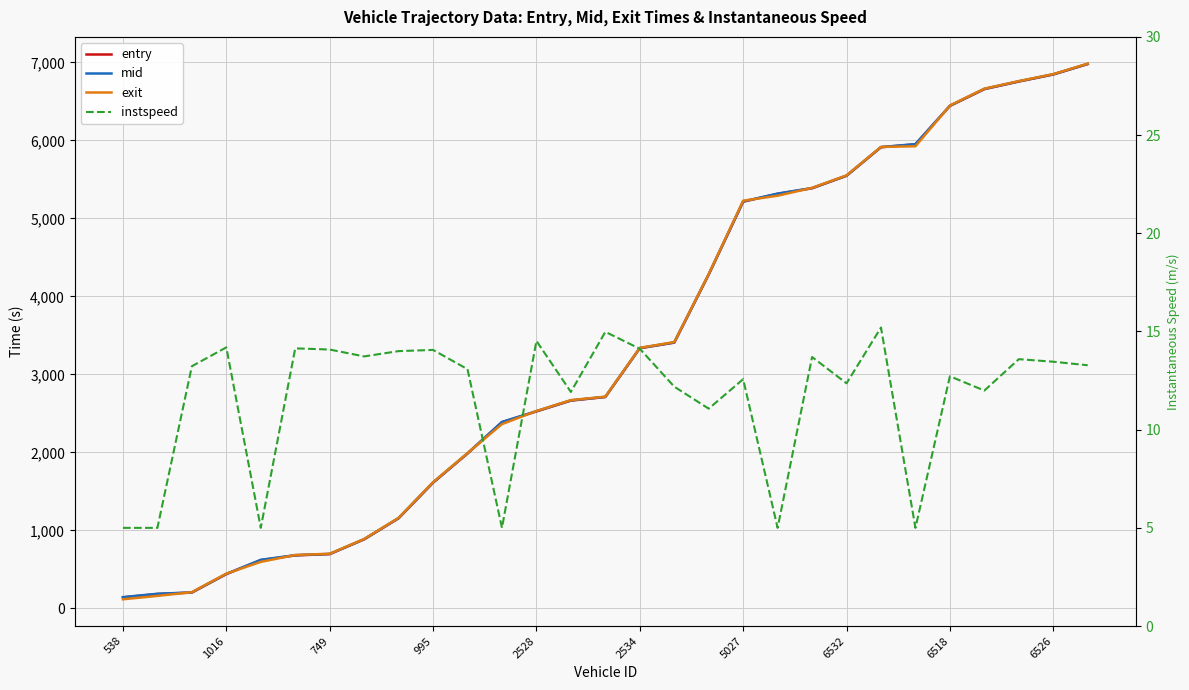

Is it true that exit equals 3339.4 at 2534?

True